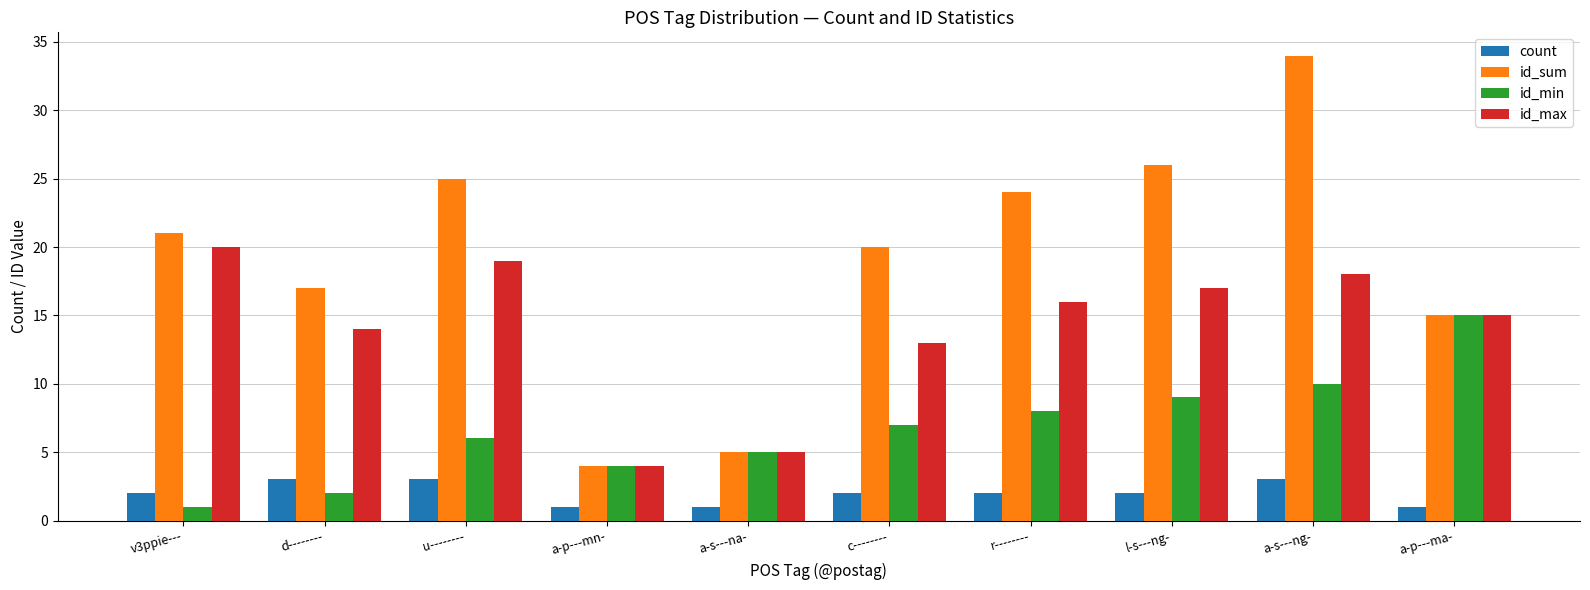

List the series in order of their peak value, lowest first.

count, id_min, id_max, id_sum